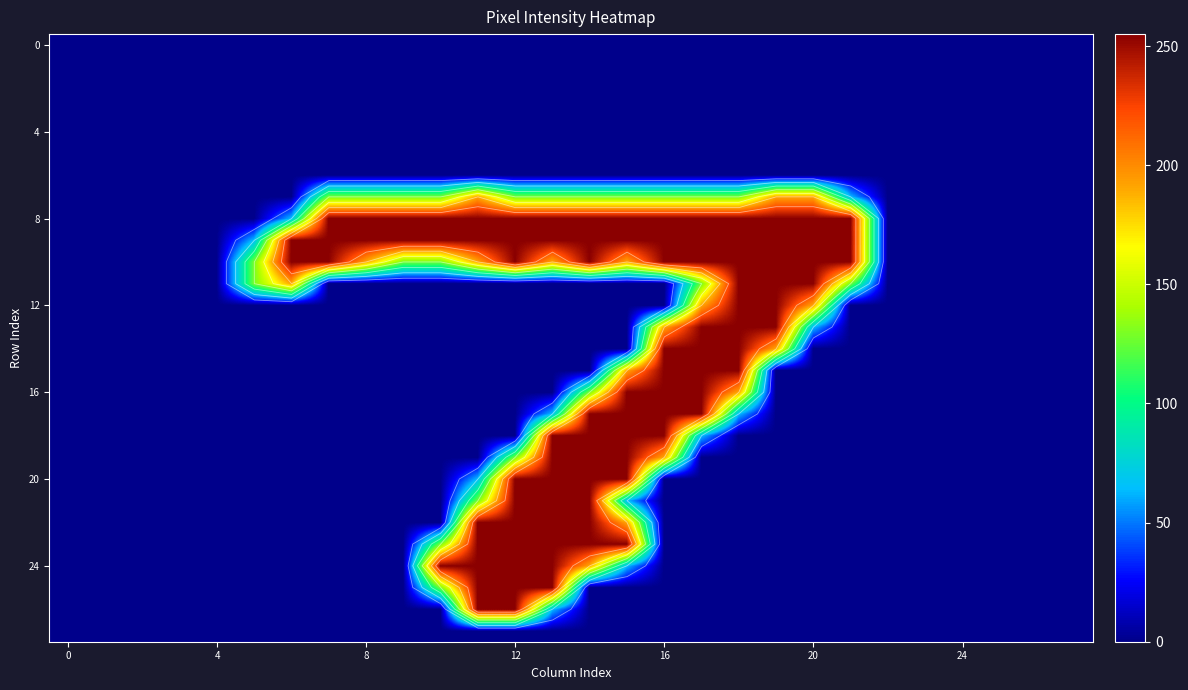

Between 15 and 14, which is larger?

15